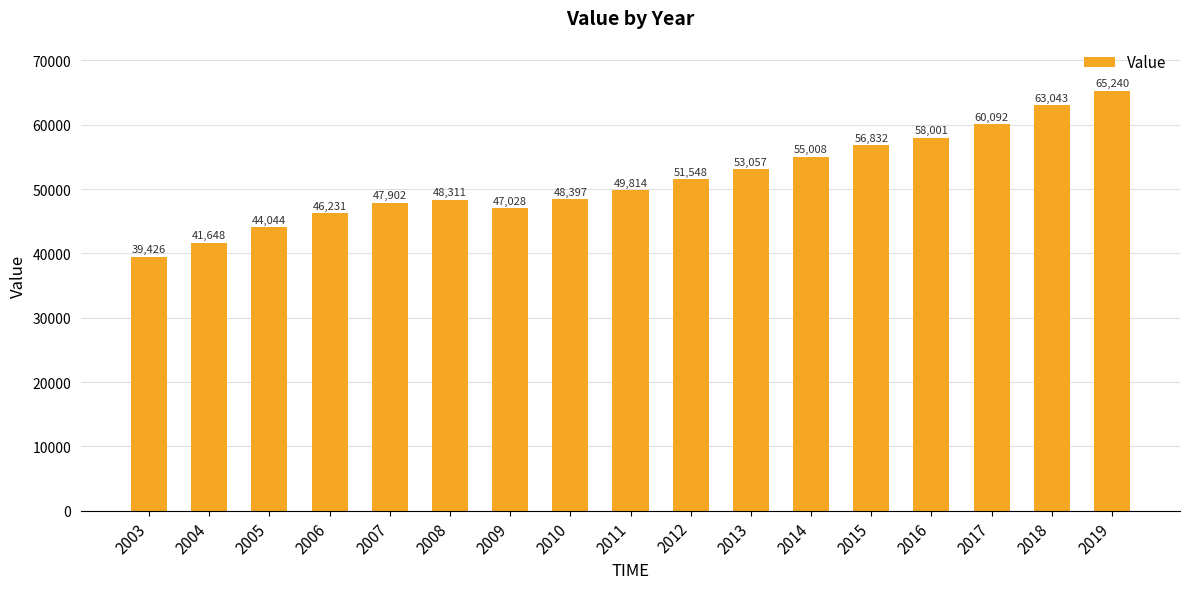

What is the sum of all values?

875621.3